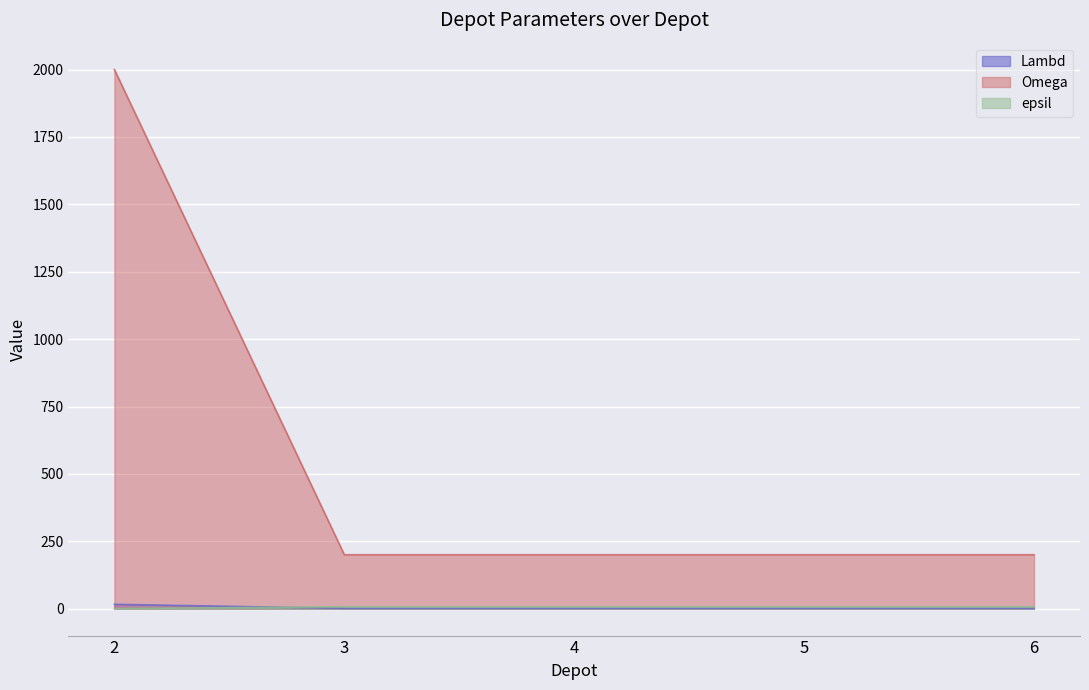

Where is Lambd nearest to the value 8?

3